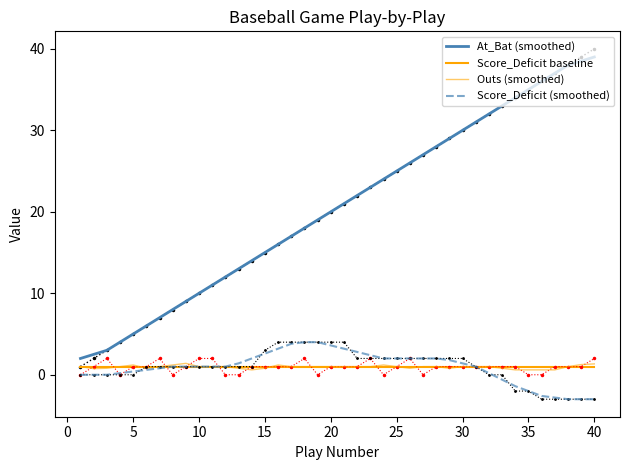

True or false: Score_Deficit baseline has more than 2 interior local peaks.

False